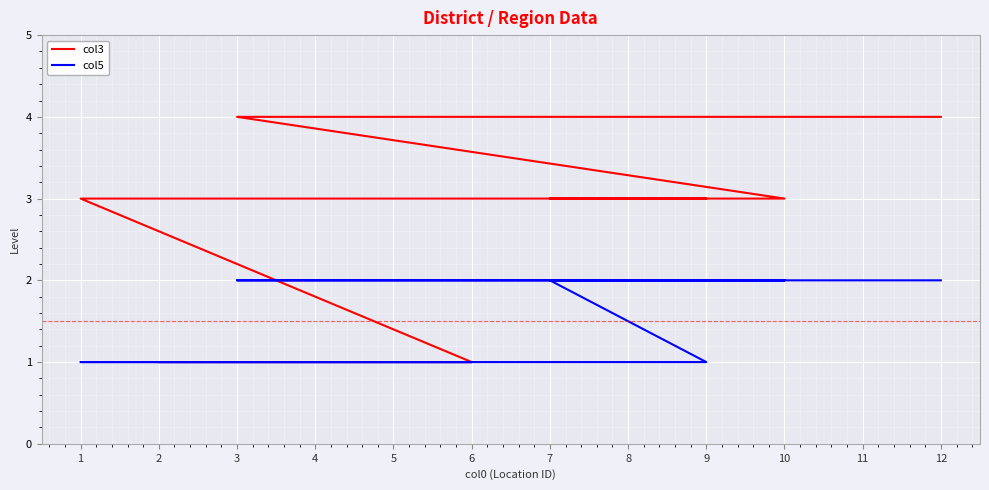

What is the sum of all col5 values?

18